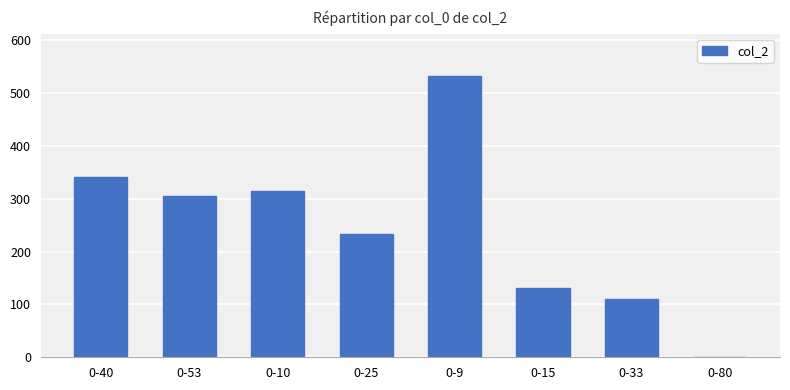

The chart shows a value of 305 at 0-53. True or false?

True